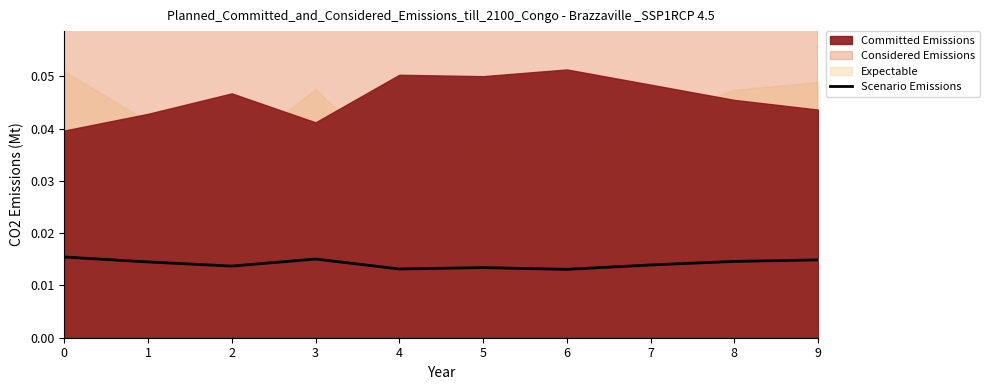

The value at 4 is 0.0. True or false?

False